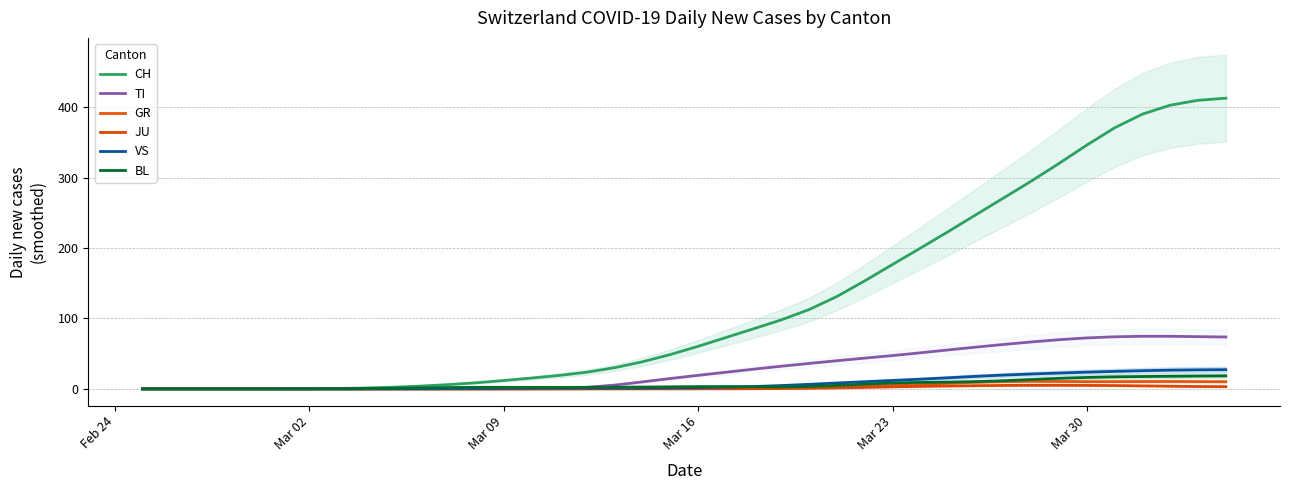

True or false: CH has more than 1 interior local peaks.

False